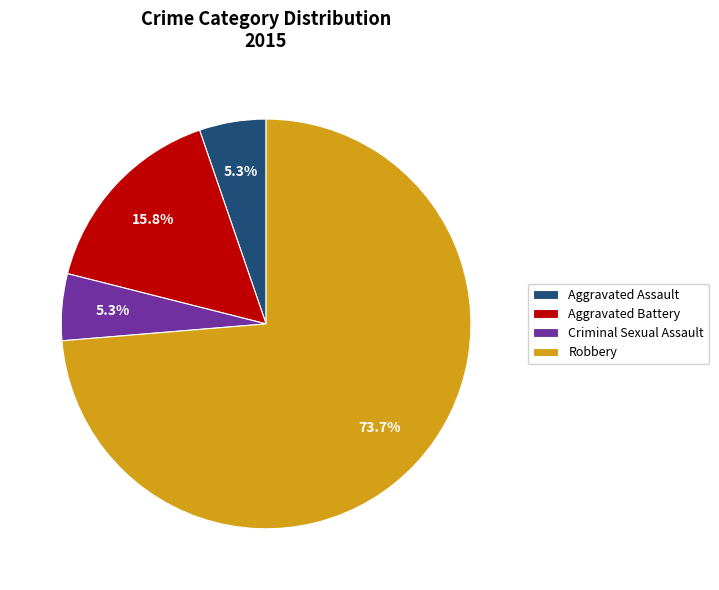

Is the sum of Aggravated Assault and Robbery greater than half?

Yes